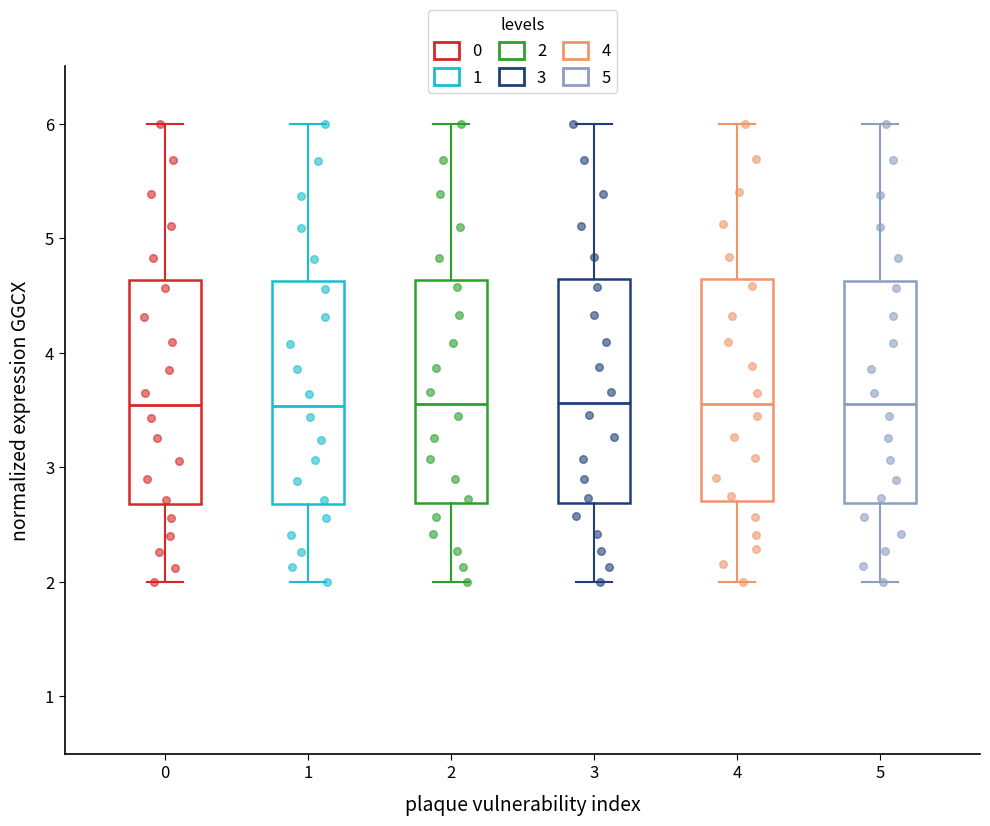

Reading left to right, transcribe this box plot: for each box, give where its median line is, the range the box spans, and where its two whiskers end, as read against the y-axis. The values are not printed on the chart, so give them approximately, as read against the axis.

0: median 3.5, box 2.7 to 4.6, whiskers 2.0 to 6.0
1: median 3.5, box 2.7 to 4.6, whiskers 2.0 to 6.0
2: median 3.6, box 2.7 to 4.6, whiskers 2.0 to 6.0
3: median 3.6, box 2.7 to 4.6, whiskers 2.0 to 6.0
4: median 3.5, box 2.7 to 4.6, whiskers 2.0 to 6.0
5: median 3.5, box 2.7 to 4.6, whiskers 2.0 to 6.0